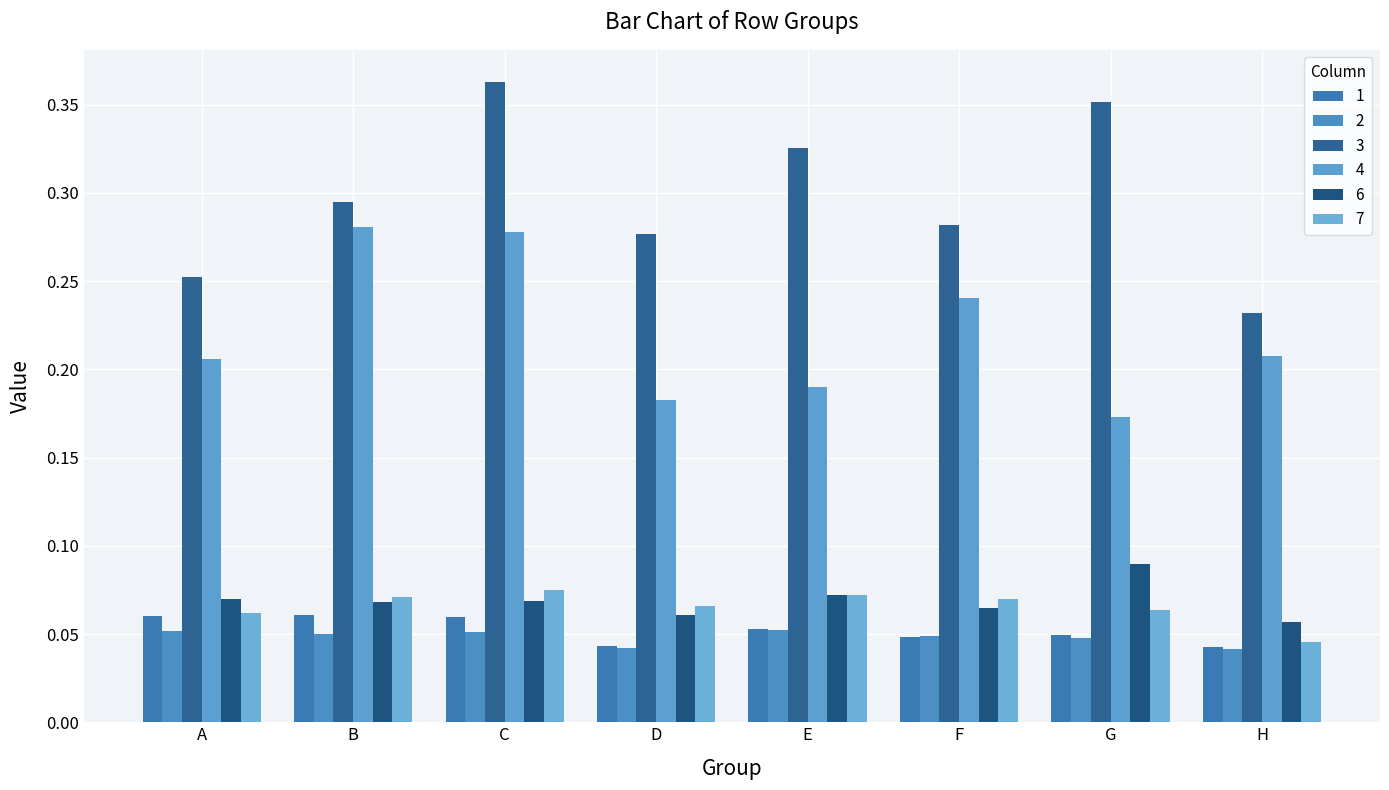

At D, list the series in order from largest to smallest.

3, 4, 7, 6, 1, 2